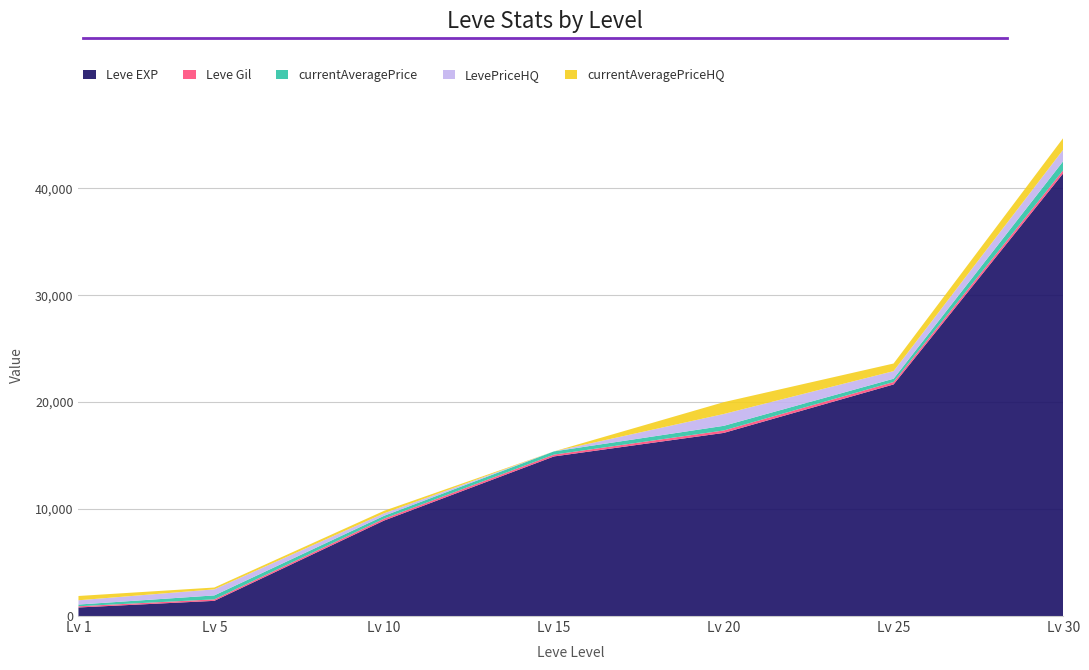

Reading right to left, extract all data points from this chart.

Leve EXP: 30=41410.0	25=21650.0	20=17120.0	15=14920.0	10=8930.0	5=1420.0	1=800.0
Leve Gil: 30=296.0	25=229.0	20=229.0	15=172.0	10=175.0	5=140.0	1=113.0
currentAveragePrice: 30=837.5	25=307.1	20=434.4	15=300.0	10=268.5	5=368.3	1=161.0
LevePriceHQ: 30=1083.3	25=710.6	20=1106.0	15=0.0	10=232.8	5=566.7	1=400.0
currentAveragePriceHQ: 30=1083.3	25=710.6	20=1106.0	15=0.0	10=232.8	5=170.0	1=400.0